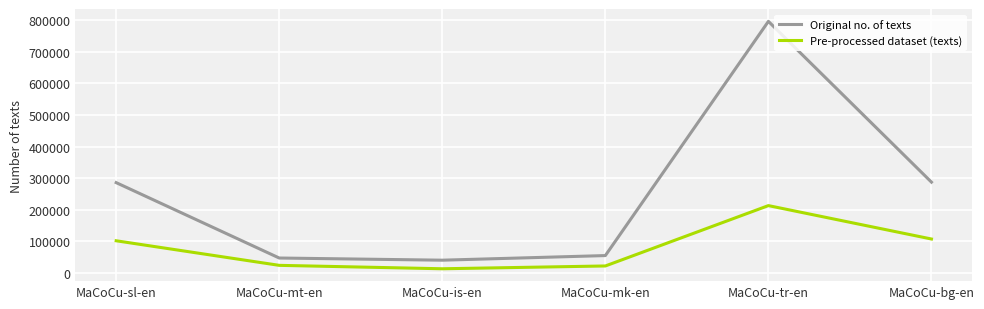

Read the Original no. of texts value at MaCoCu-sl-en.

285892